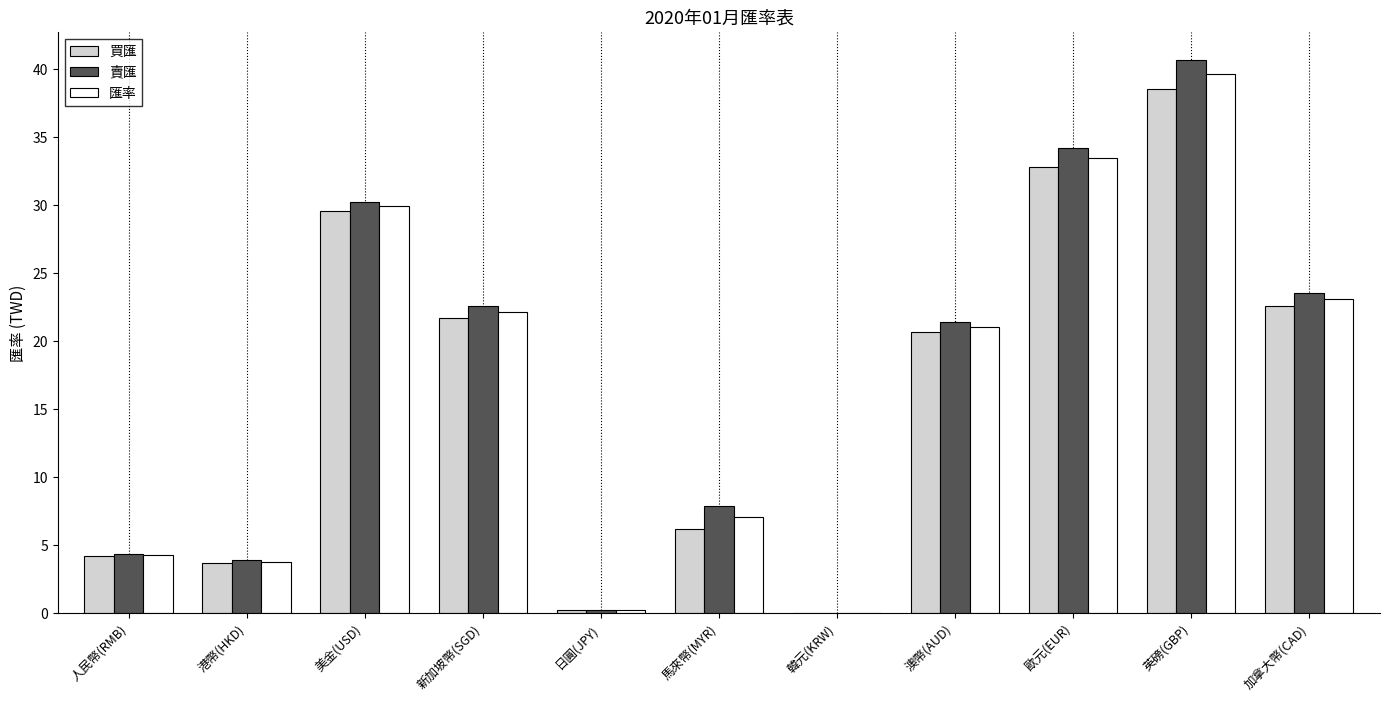

Is the value of 匯率 at 日圓(JPY) greater than the value of 買匯 at 加拿大幣(CAD)?

No